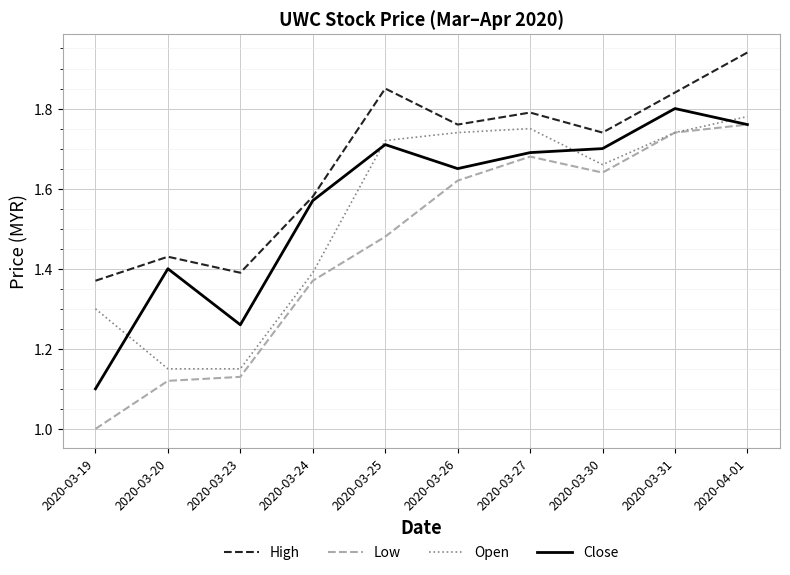

The value of High at 2020-03-19 is 1.4. True or false?

True